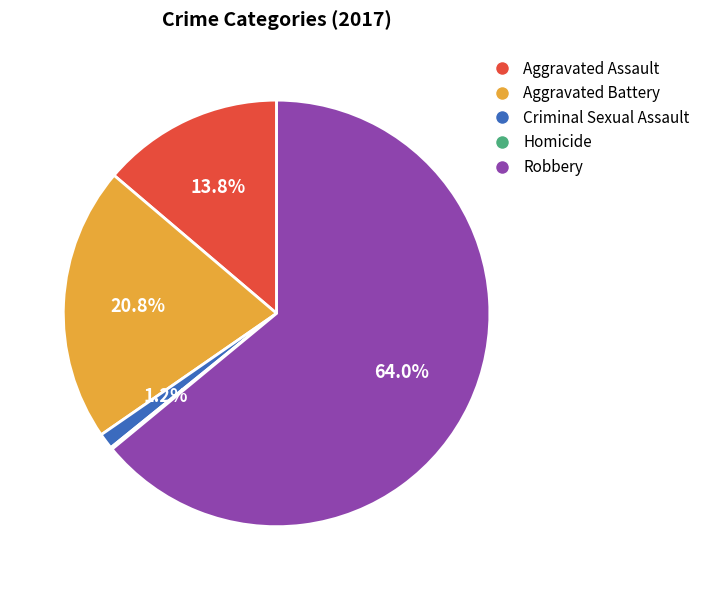

To the nearest percent, what percentage of the pie is Aggravated Battery?

21%